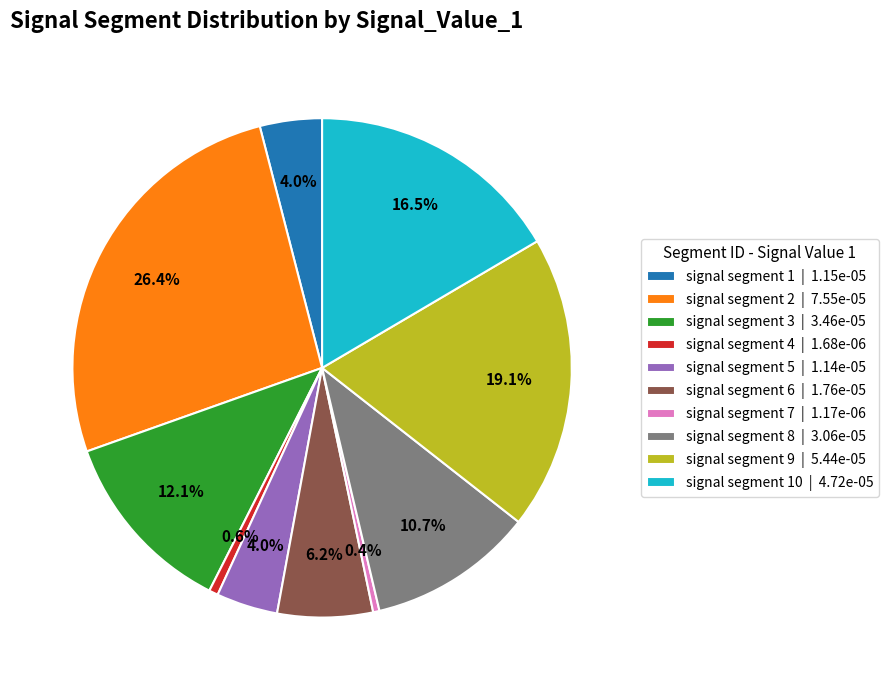

How many segments does this pie chart have?

10